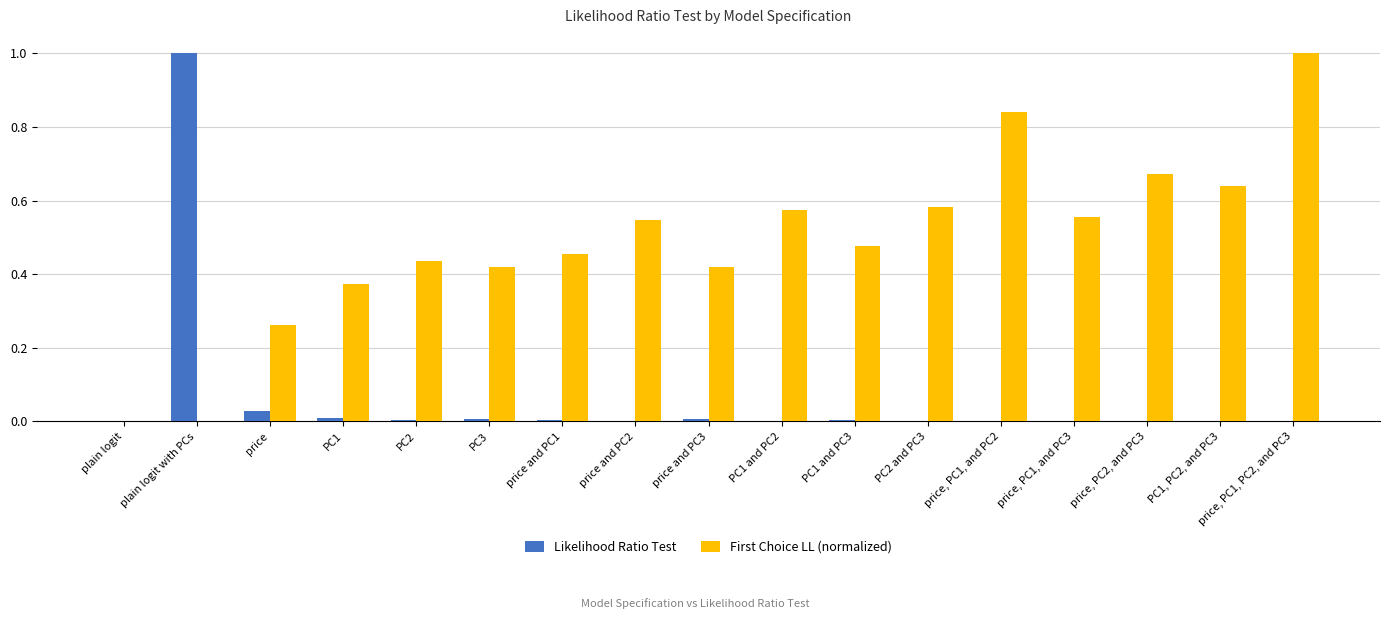

Is the value of First Choice LL (normalized) at price, PC2, and PC3 greater than the value of Likelihood Ratio Test at PC1 and PC2?

Yes